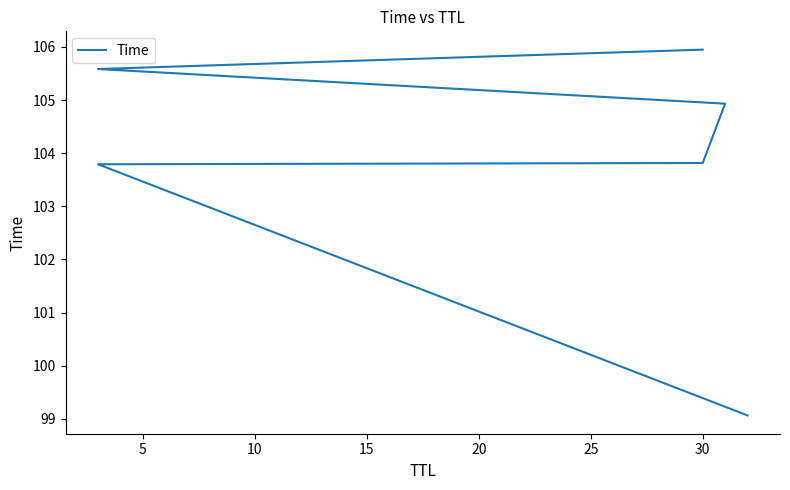

Reading left to right, what are all the values shown in this chart?

99.1	103.8	103.8	104.9	105.6	105.9